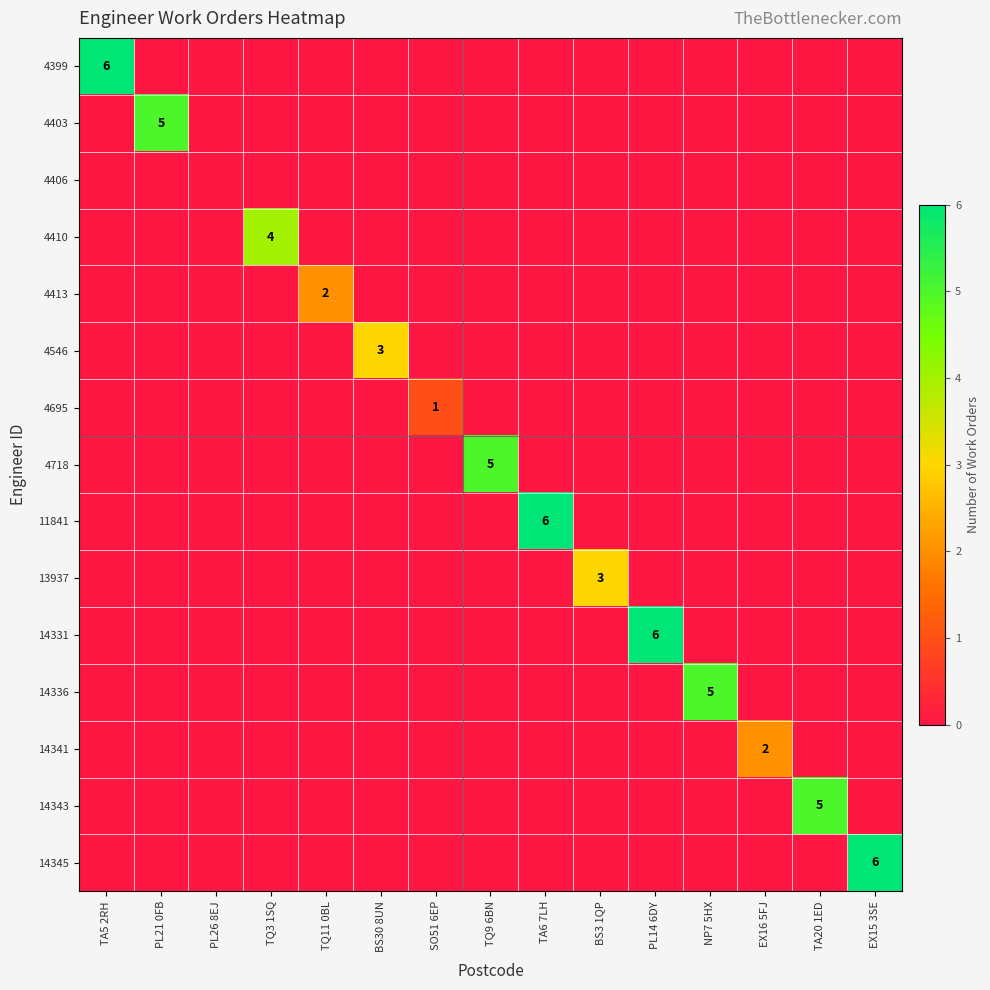

True or false: 11841 has a value of 6 at TA6 7LH.

True